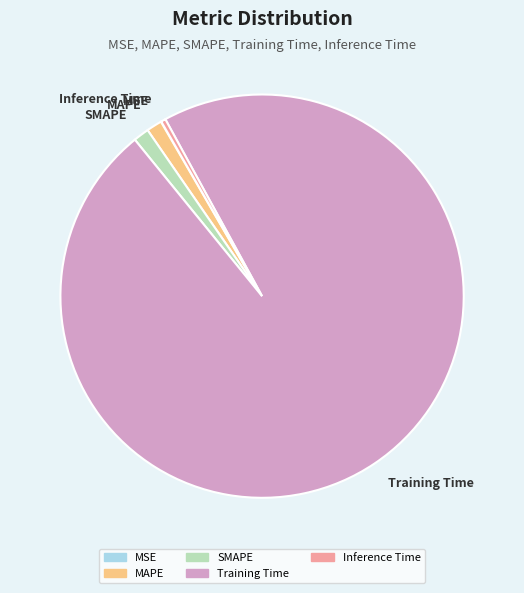

True or false: SMAPE accounts for 1% of the total.

True